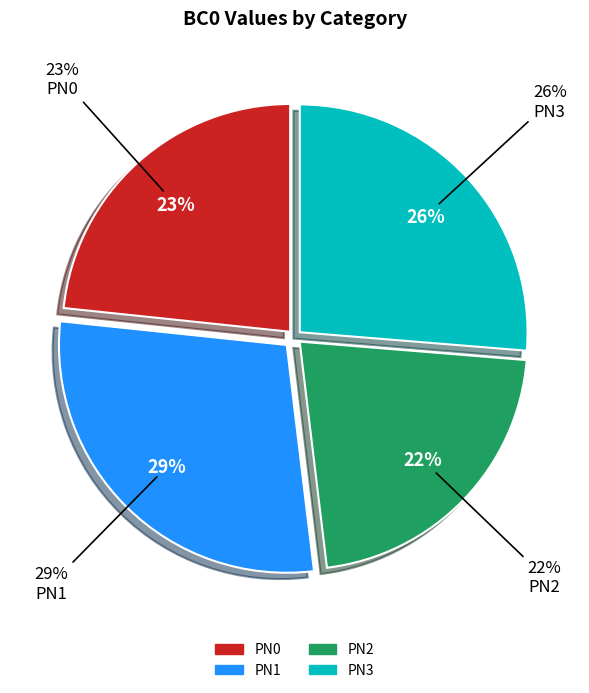

To the nearest percent, what portion does PN3 represent?

26%